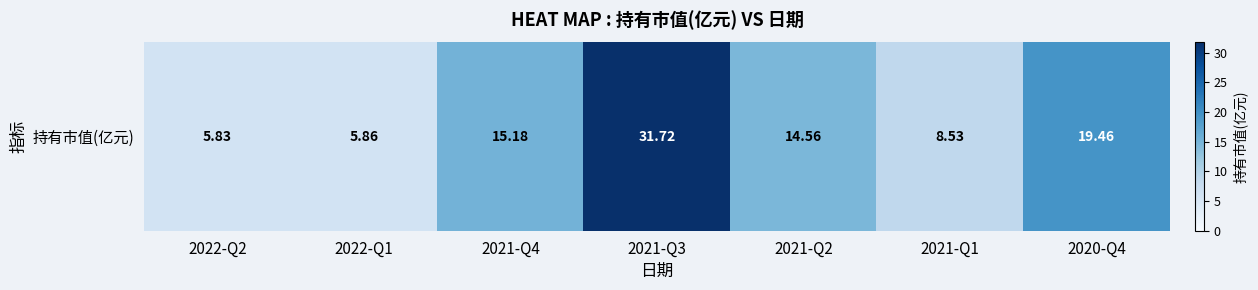

What is the average value?

14.4